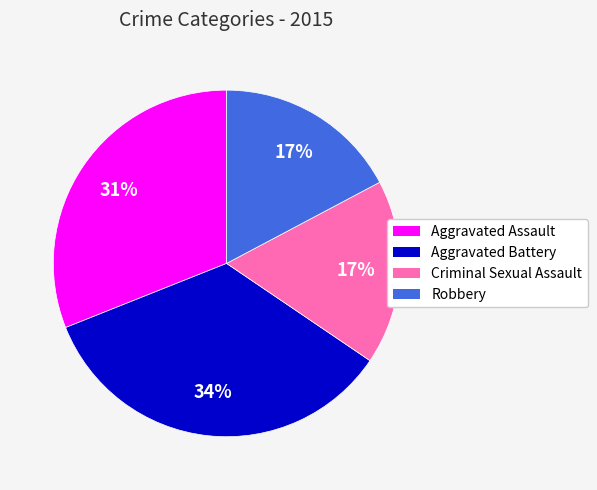

Do Aggravated Assault and Robbery together represent more than half of the pie?

No